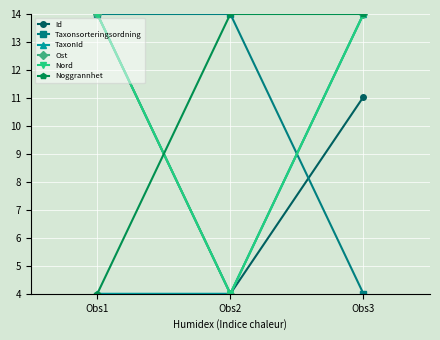

Where is Ost nearest to the value 9?

Obs1